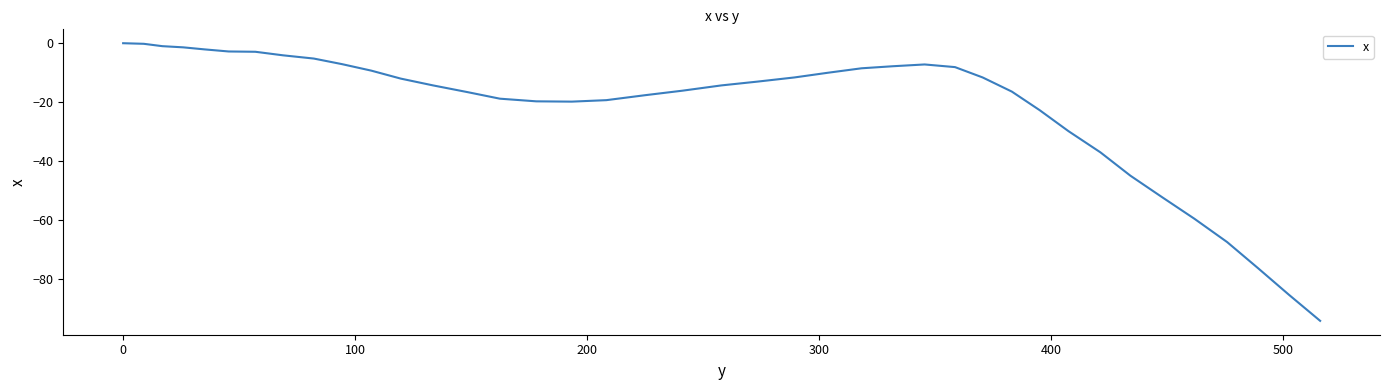

What is the difference between the maximum and minimum values?

94.1